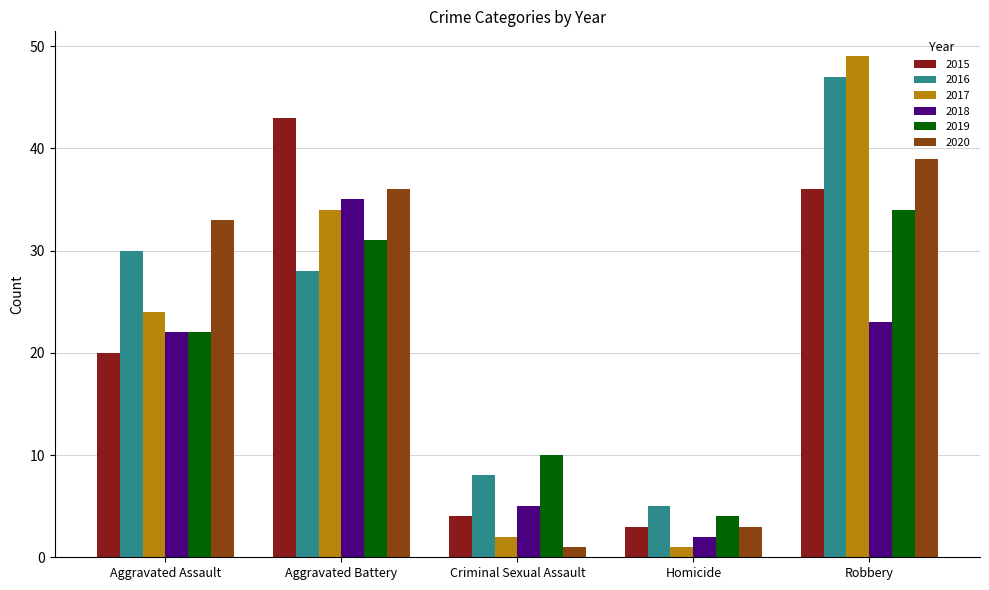

What is the approximate value of 2017 at Robbery?

49